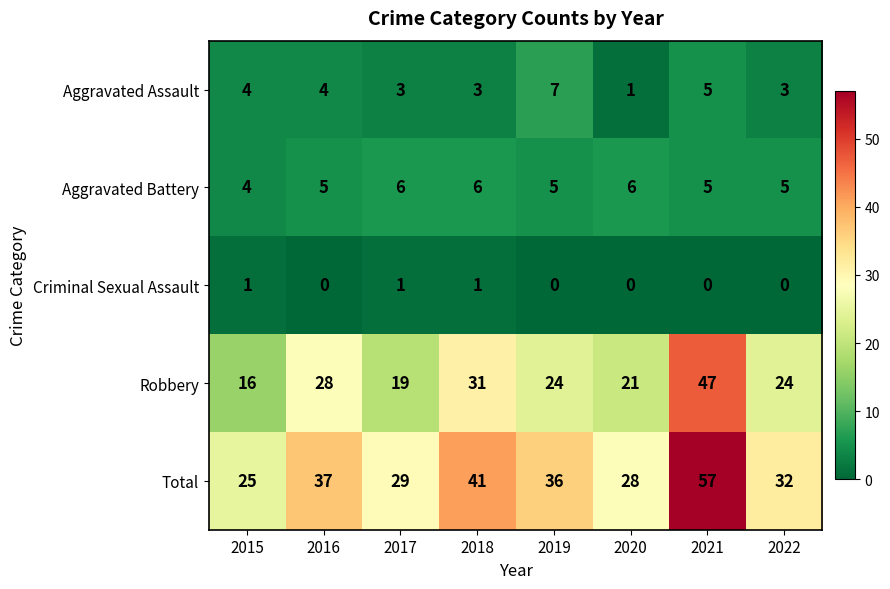

Rank the series at 2019 from highest to lowest value.

Total, Robbery, Aggravated Assault, Aggravated Battery, Criminal Sexual Assault